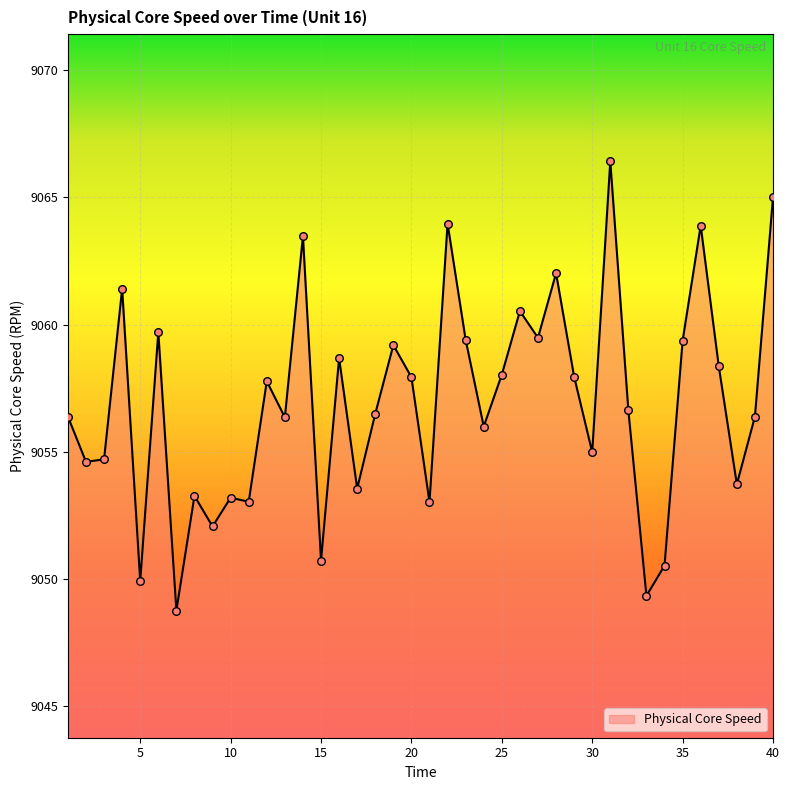

What is the minimum value shown in the chart?

9048.8